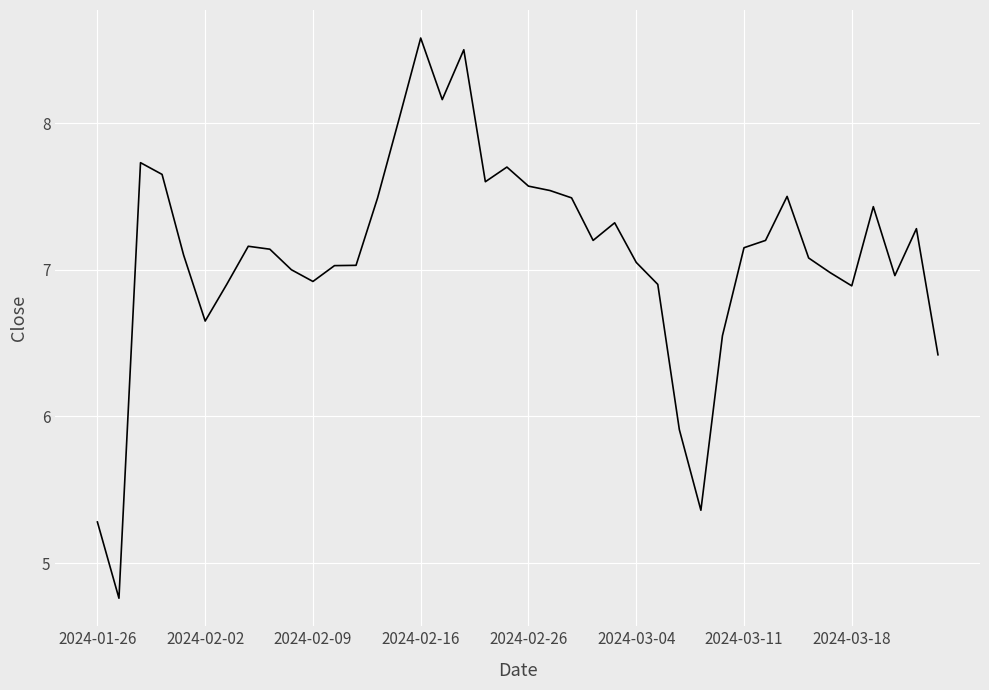

What is the difference between the maximum and minimum values?

3.8